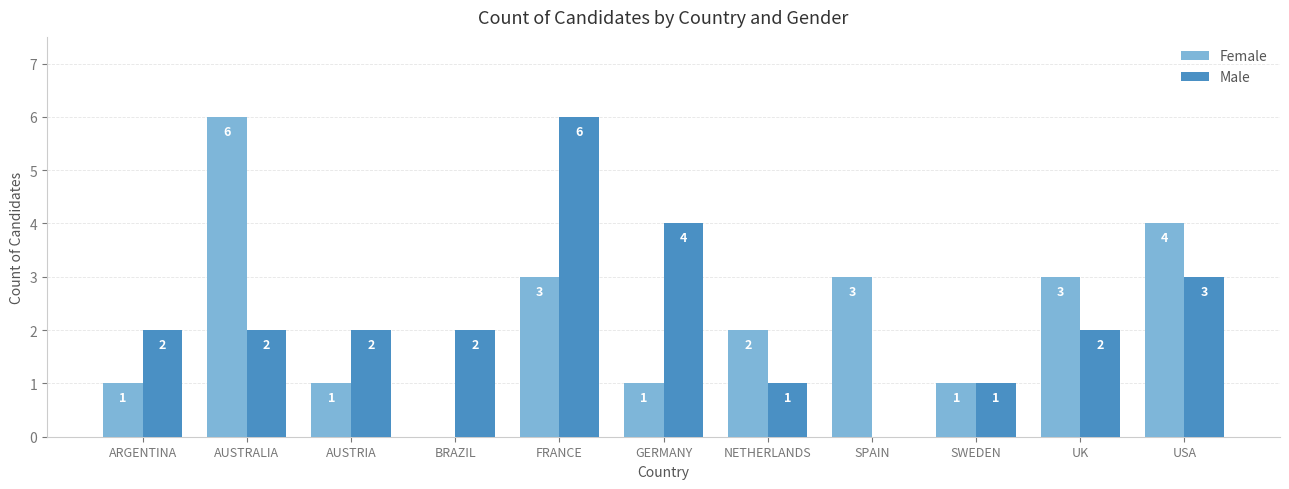

At which label does Female first exceed 2?

AUSTRALIA